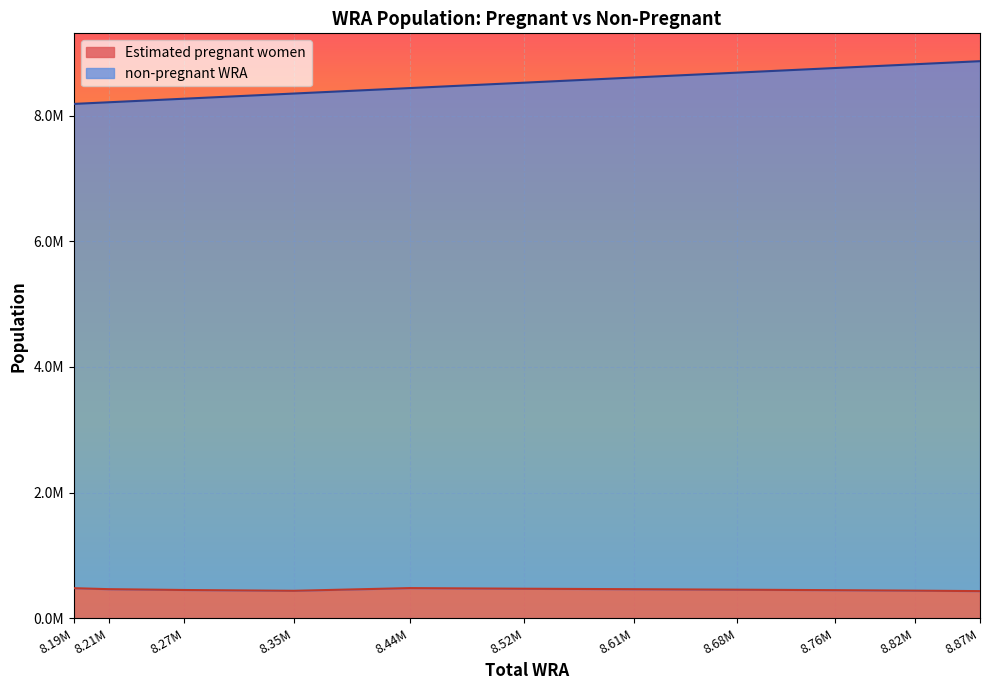

Rank the categories by Estimated pregnant women value from lowest to highest.

8.87M, 8.35M, 8.82M, 8.76M, 8.27M, 8.68M, 8.61M, 8.21M, 8.52M, 8.19M, 8.44M